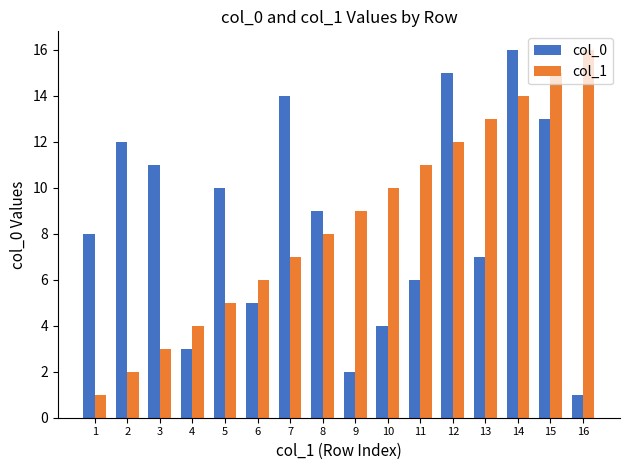

At 11, list the series in order from smallest to largest.

col_0, col_1